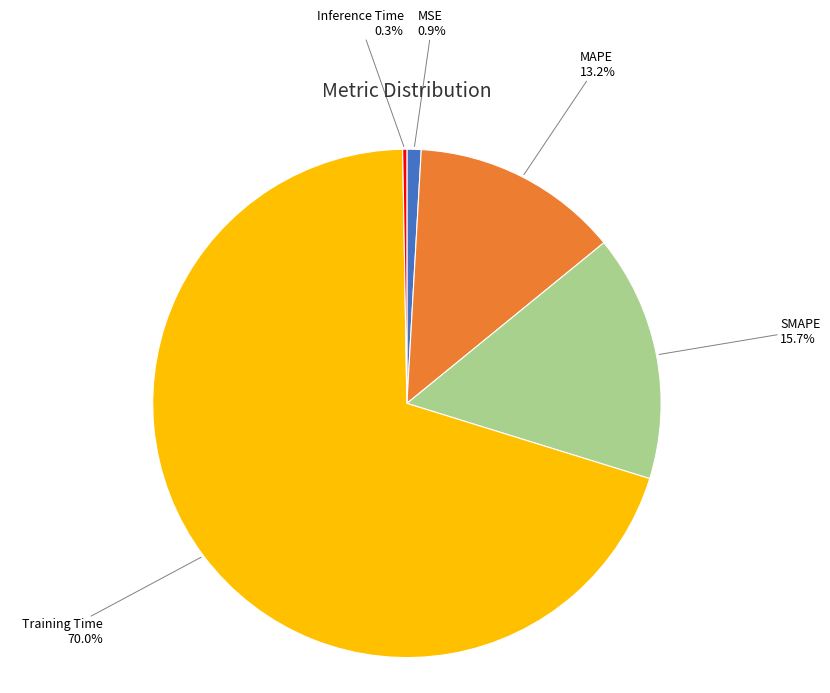

Is there a majority slice in this chart?

Yes